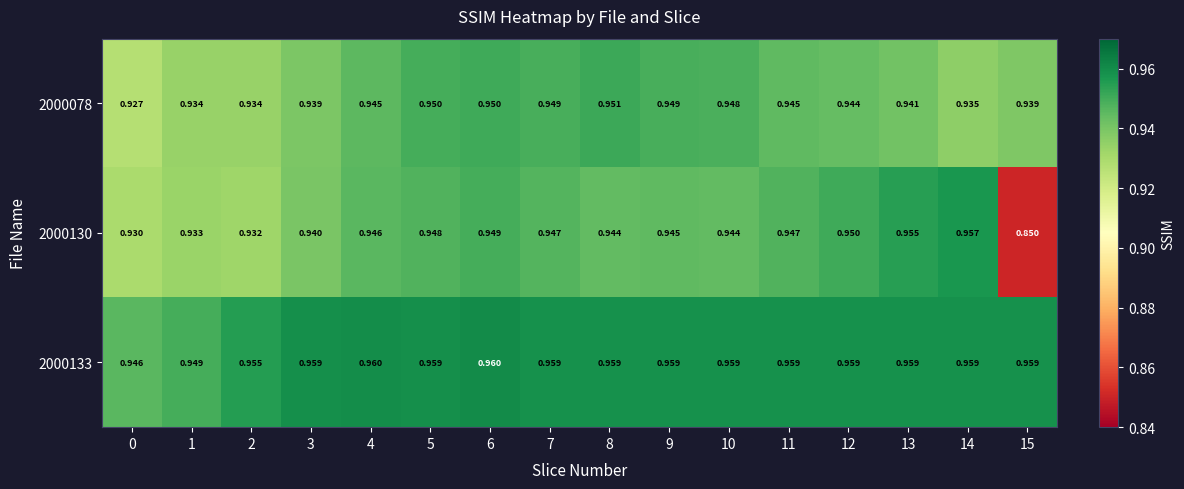

Rank the series at 14 from lowest to highest value.

2000078, 2000130, 2000133